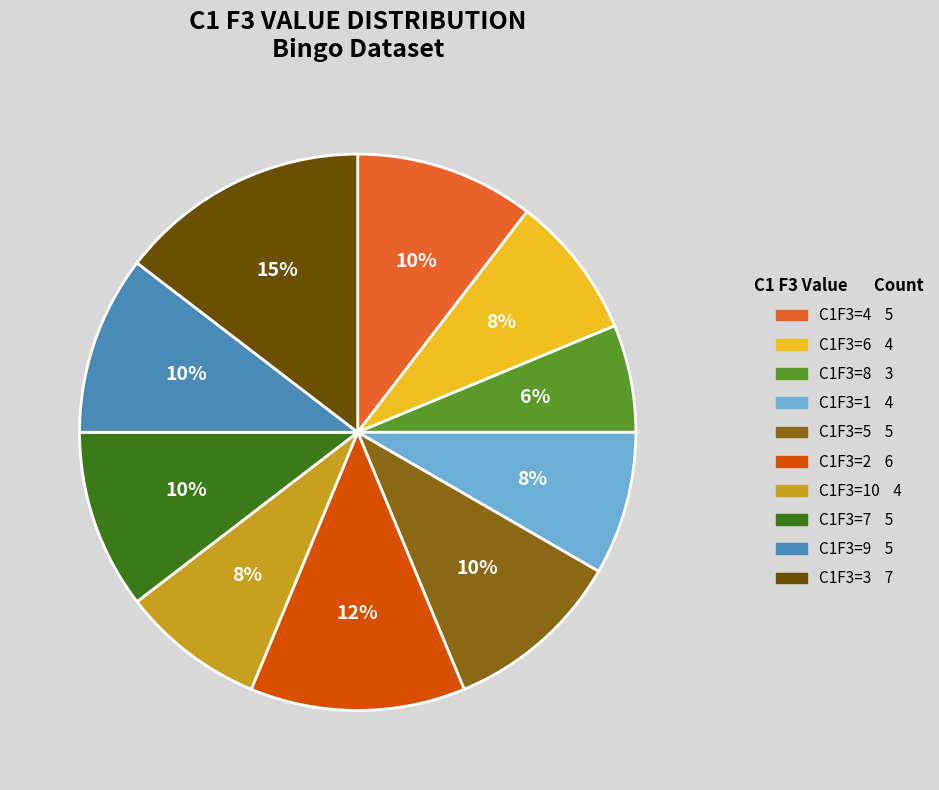

Is there any slice that represents more than half of the pie?

No